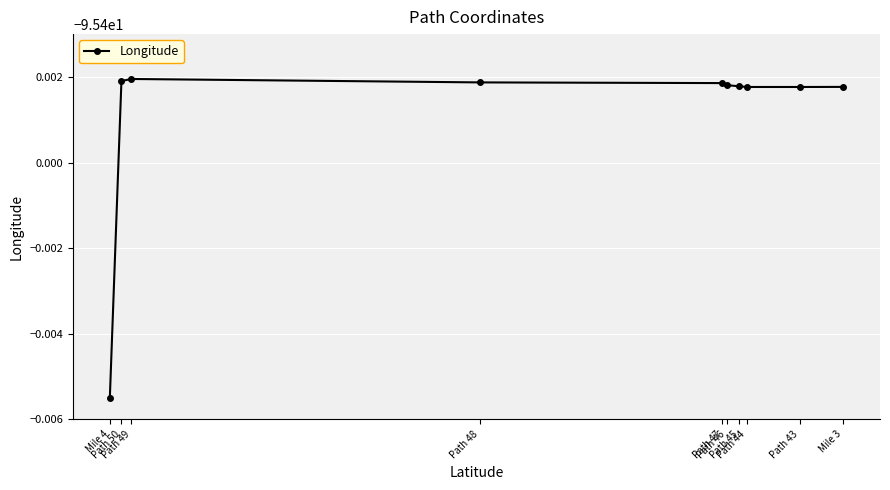

What is the minimum value shown in the chart?

-95.4